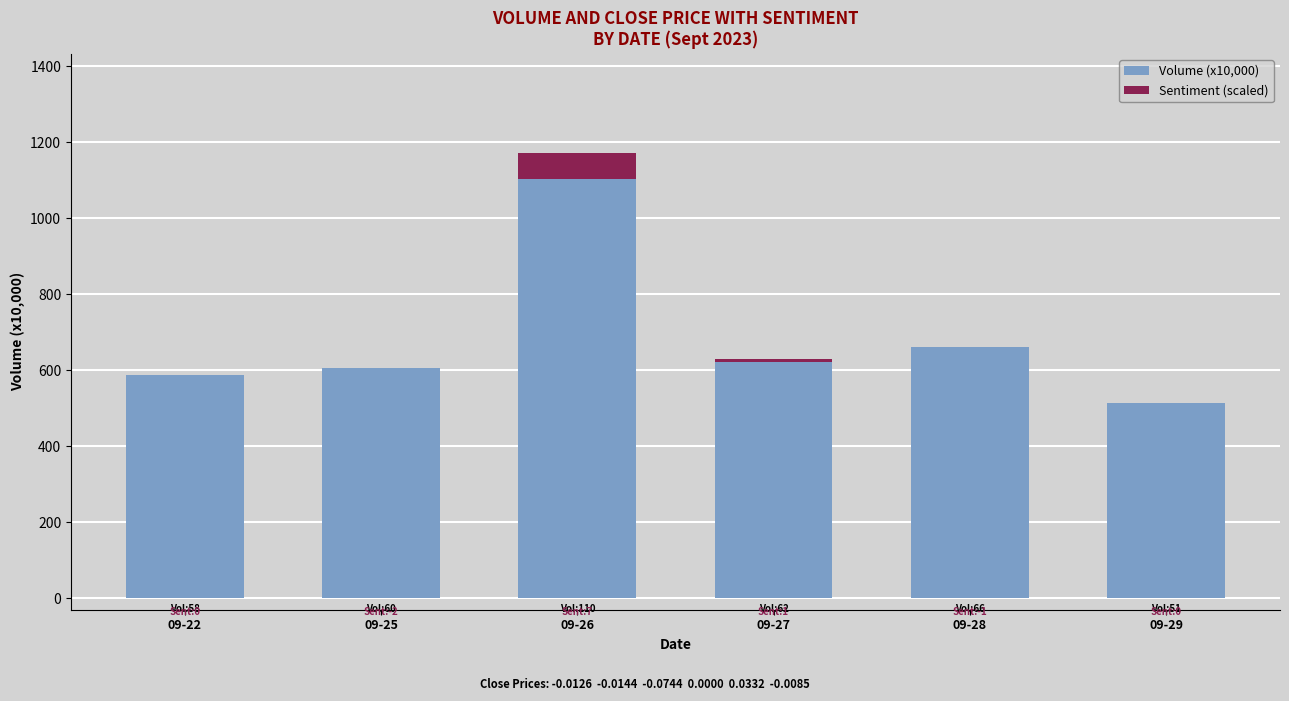

What is the sum of all Volume (x10,000) values?

4095.2